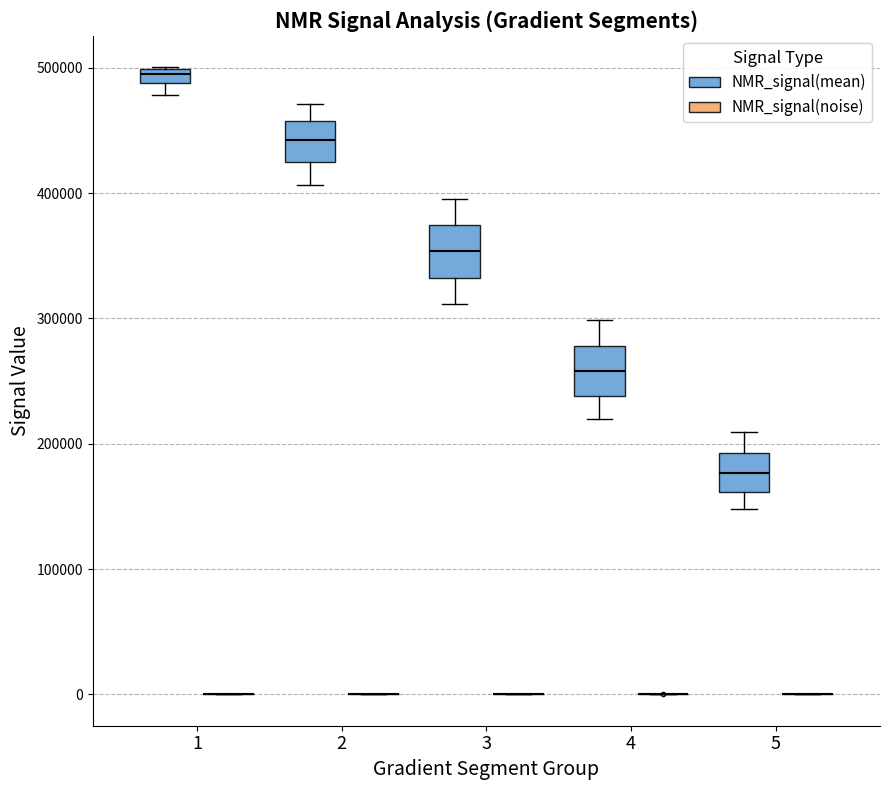

Where is the lower edge of the box for 2 (NMR_signal(mean)) on the y-axis? The values are not printed on the chart, so give them approximately, as read against the axis.

420000